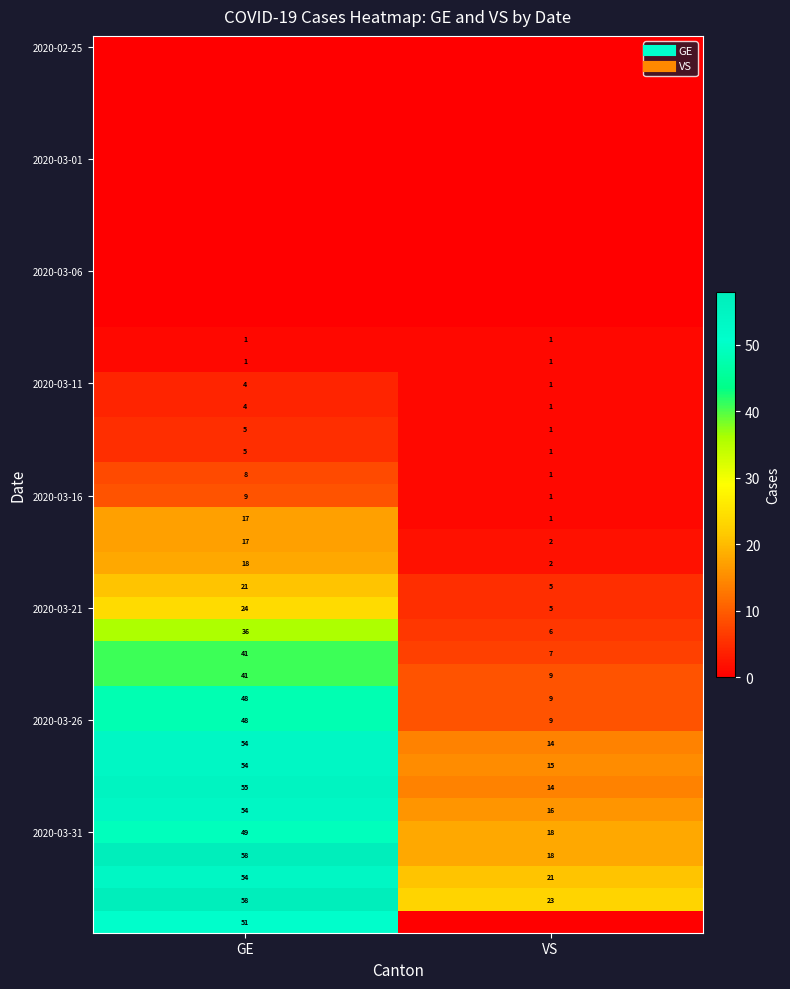

Which label corresponds to the smallest value in the chart?

GE